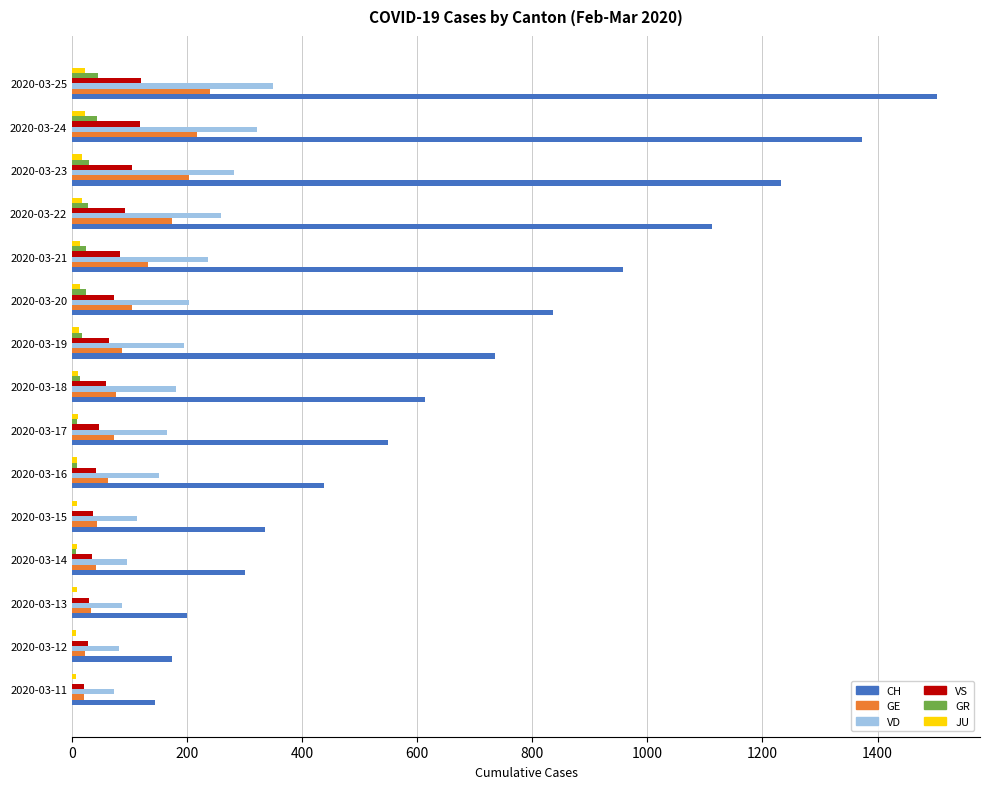

How many categories are shown in the chart?

15